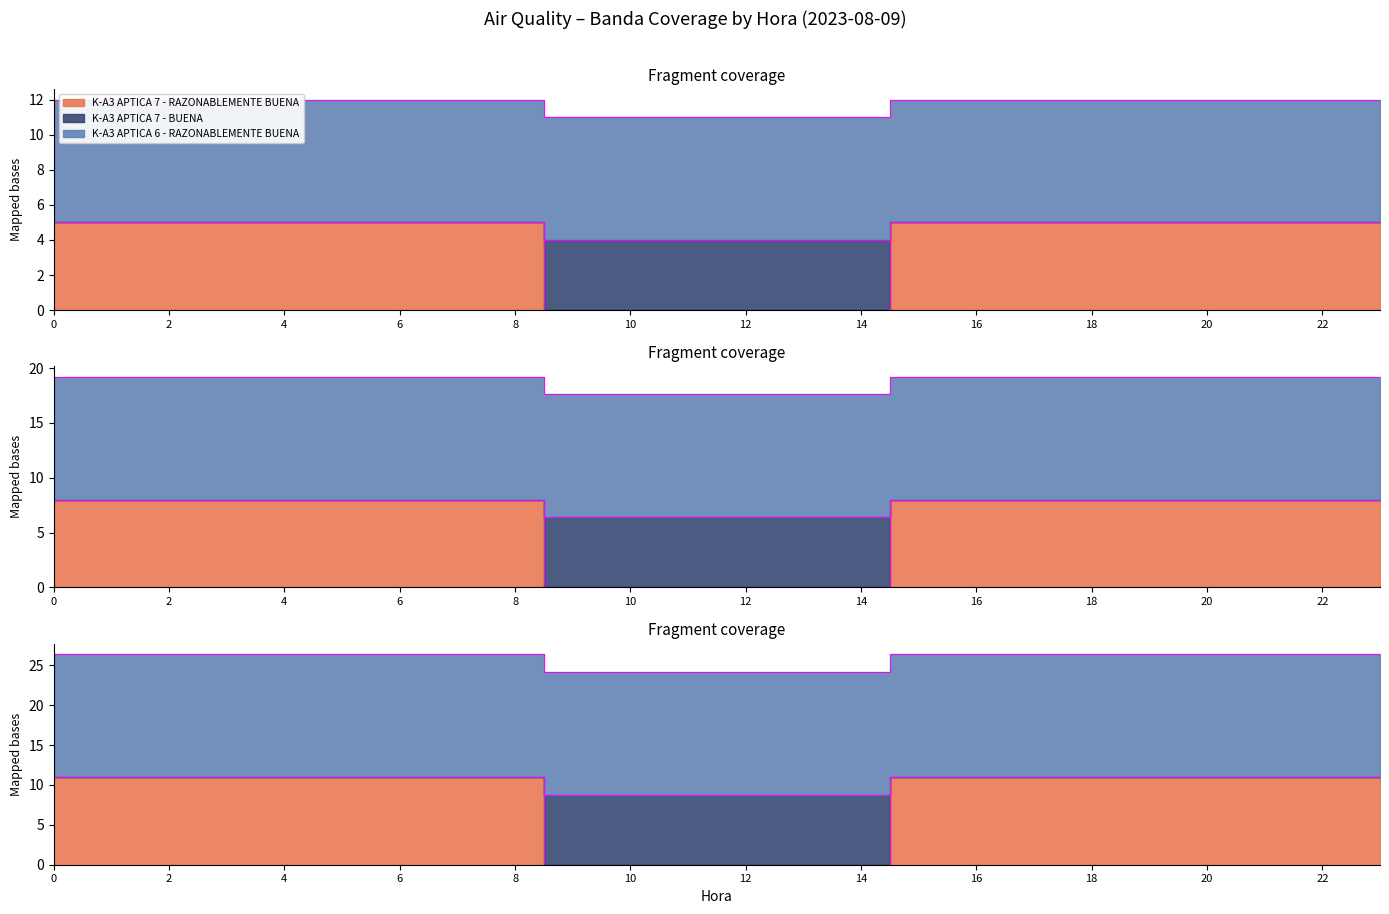

What is the value of the RAZONABLEMENTE BUENA point at the 19th from the left?

5